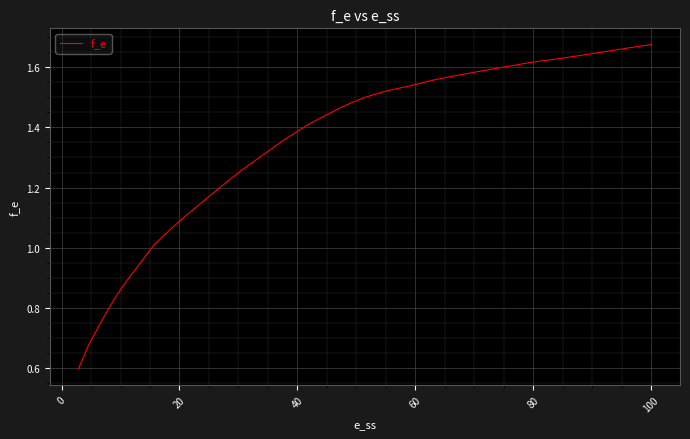

How many lines are shown in the chart?

1